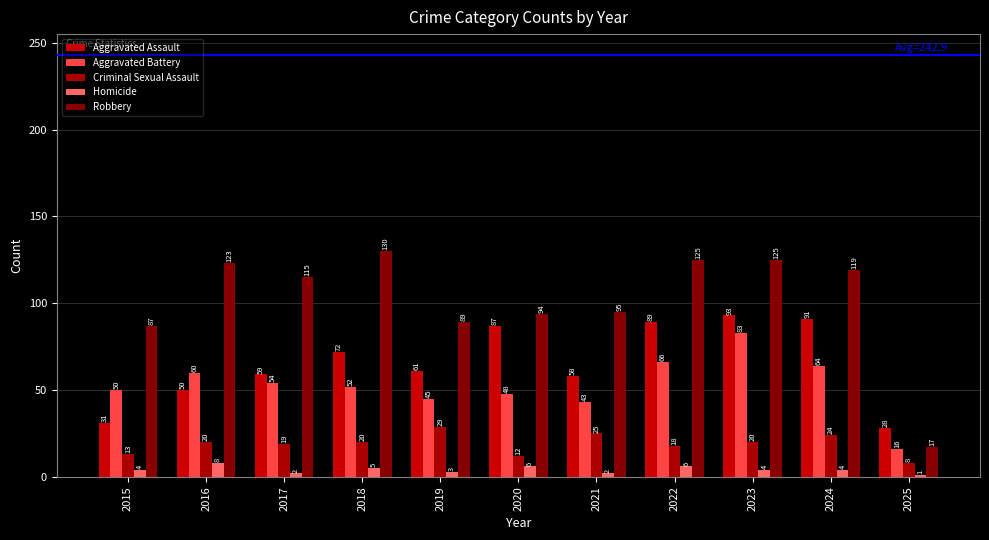

Is the value of Aggravated Battery at 2018 greater than the value of Homicide at 2025?

Yes